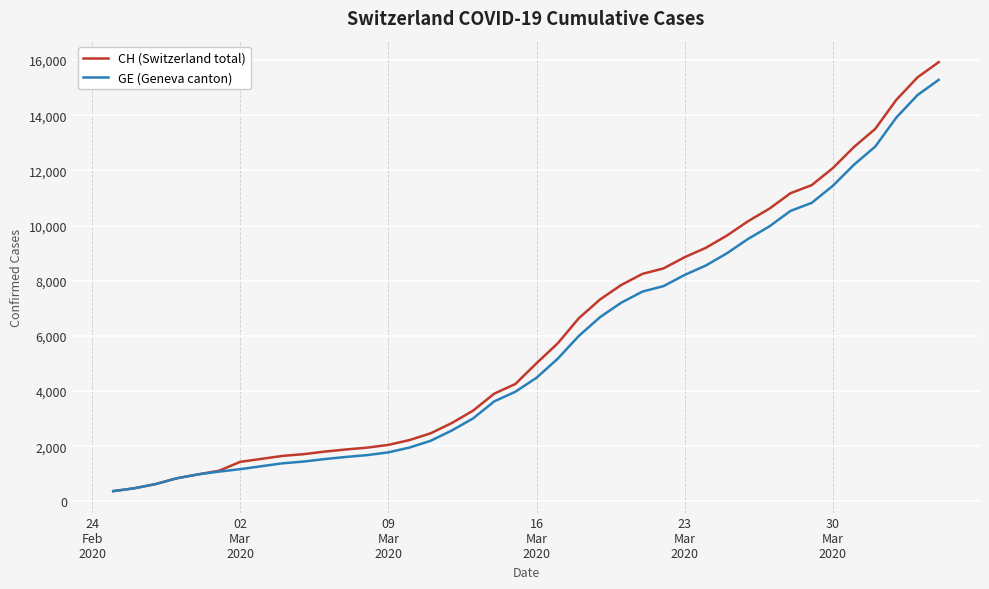

Which series has the largest range (max minus min)?

CH (Switzerland total)